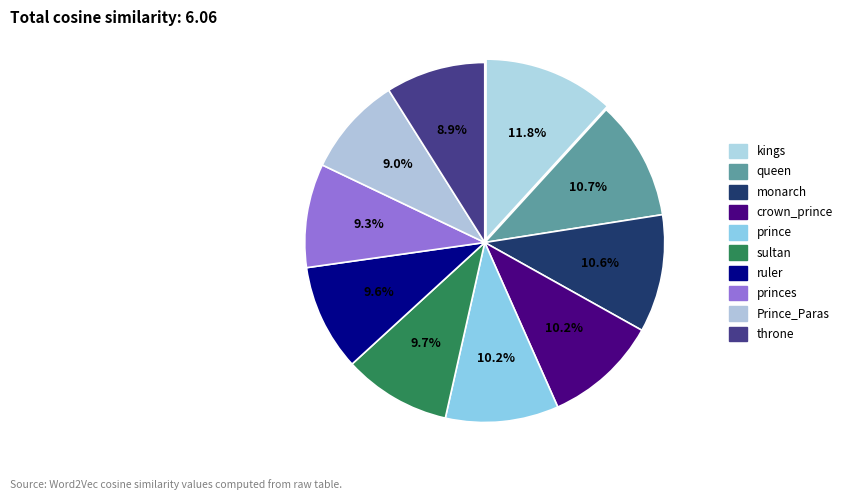

How many segments does this pie chart have?

10